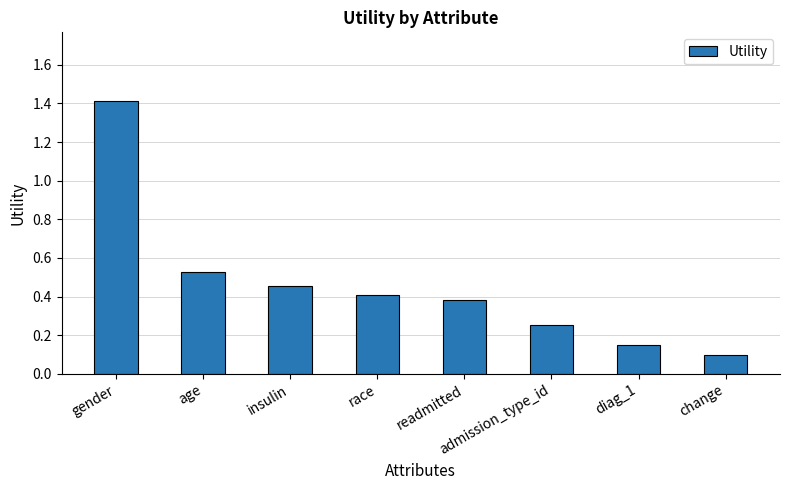

What is the sum of the values at admission_type_id and race?

0.7